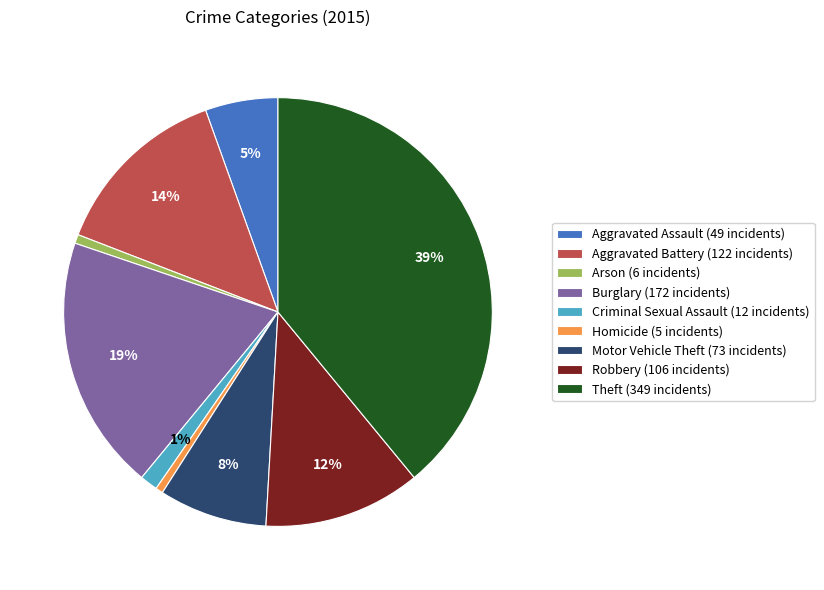

Between Burglary and Motor Vehicle Theft, which is larger?

Burglary